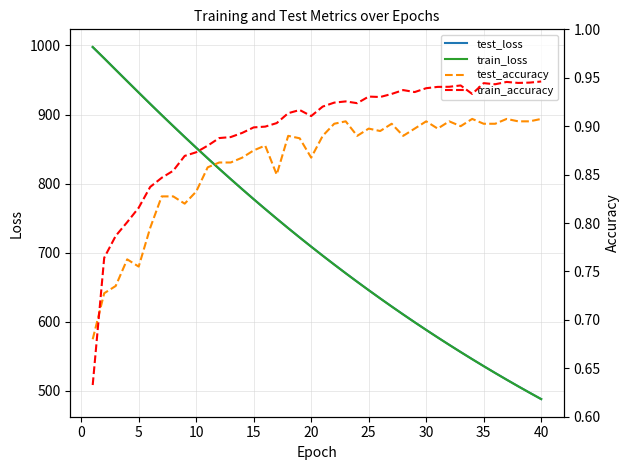

How many interior local peaks does the train_accuracy series have?

7